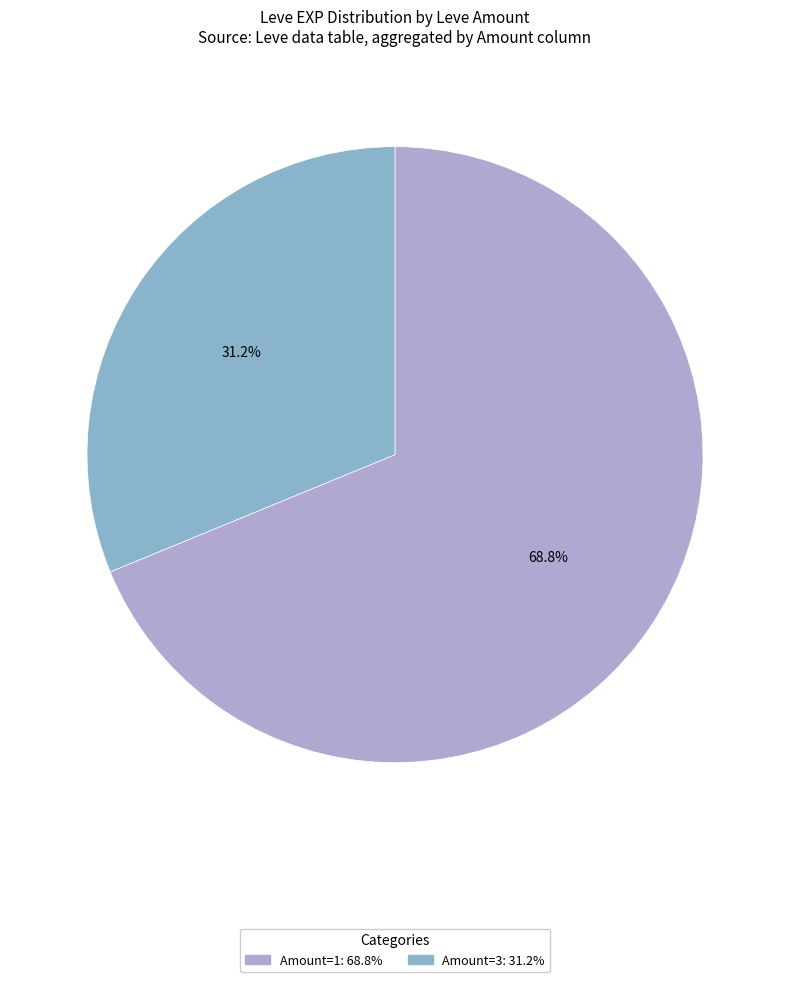

How many segments does this pie chart have?

2